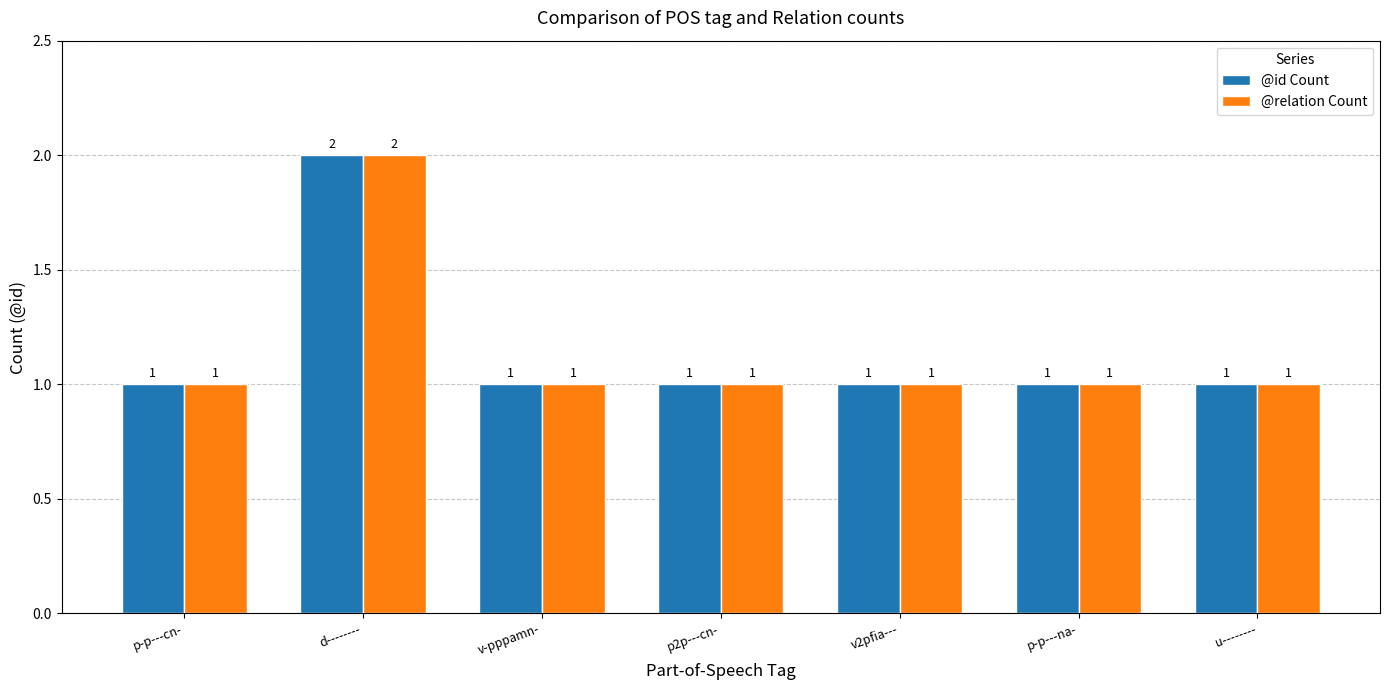

What is the sum of the @relation Count values at v-pppamn- and p-p---cn-?

2